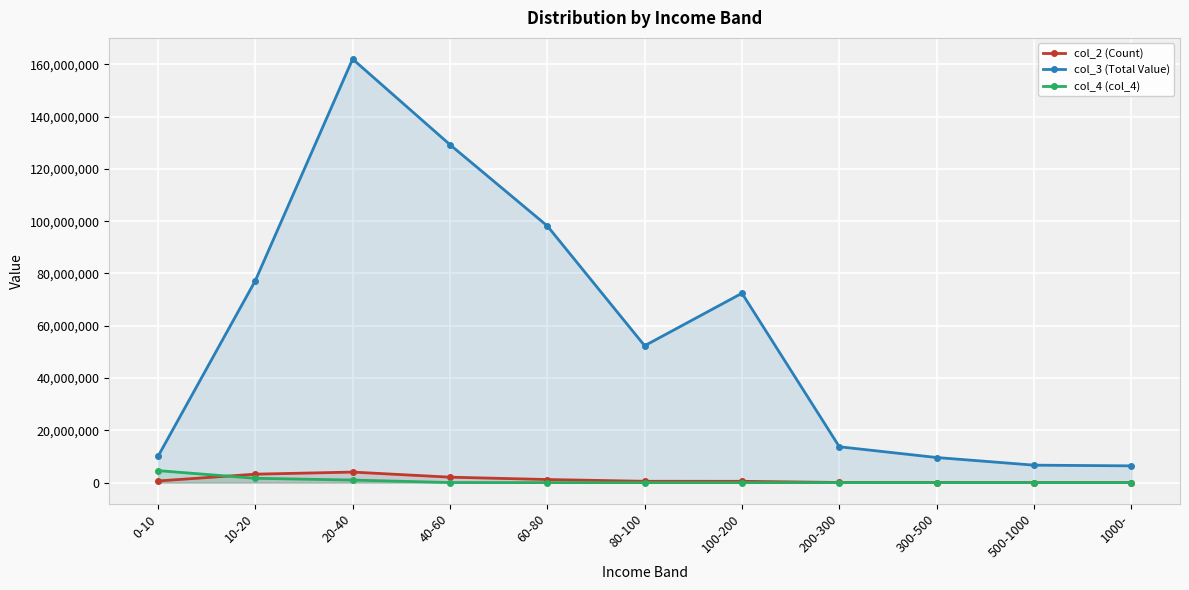

The value of col_4 (col_4) at 200-300 is 0. True or false?

True